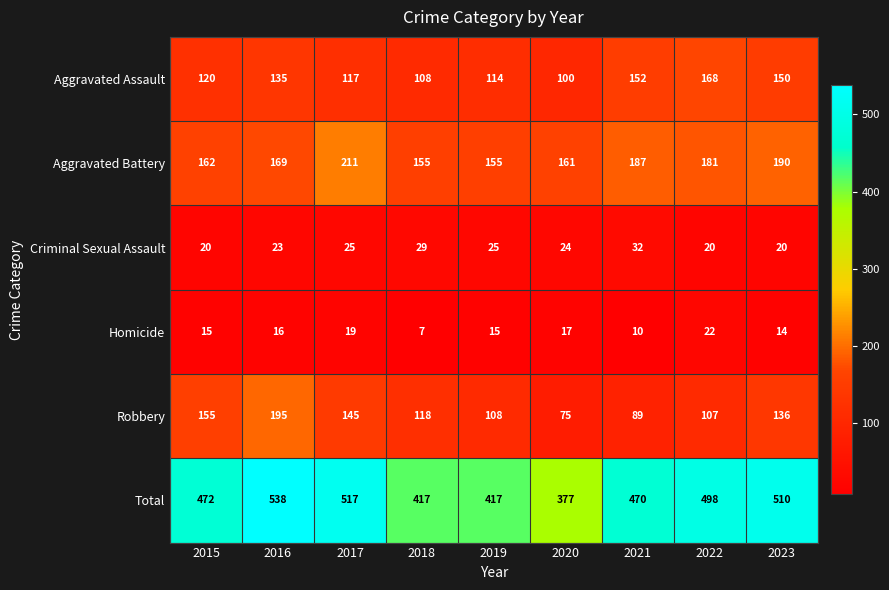

Is it true that Robbery equals 182 at 2022?

False